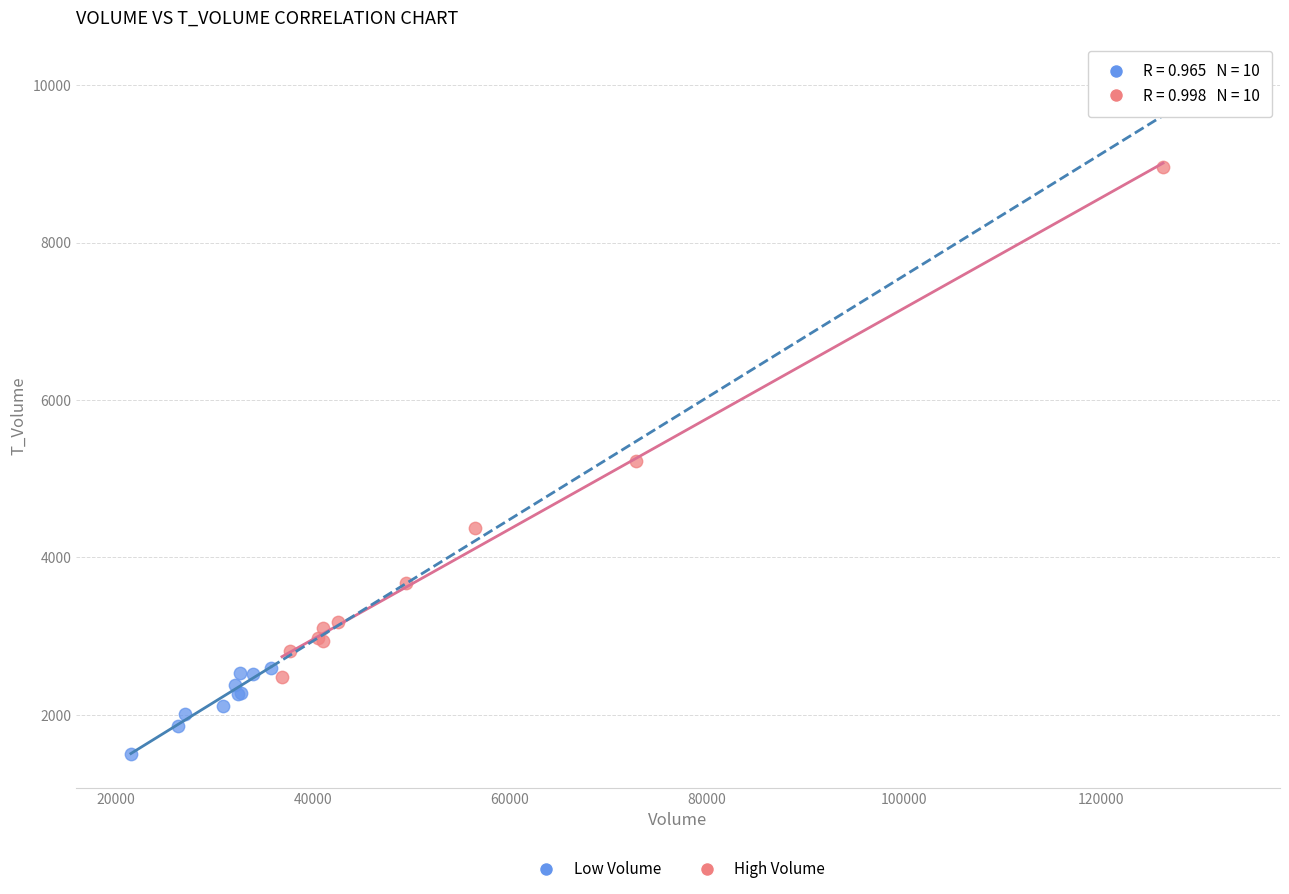

Which series reaches the minimum Y coordinate?

Low Volume